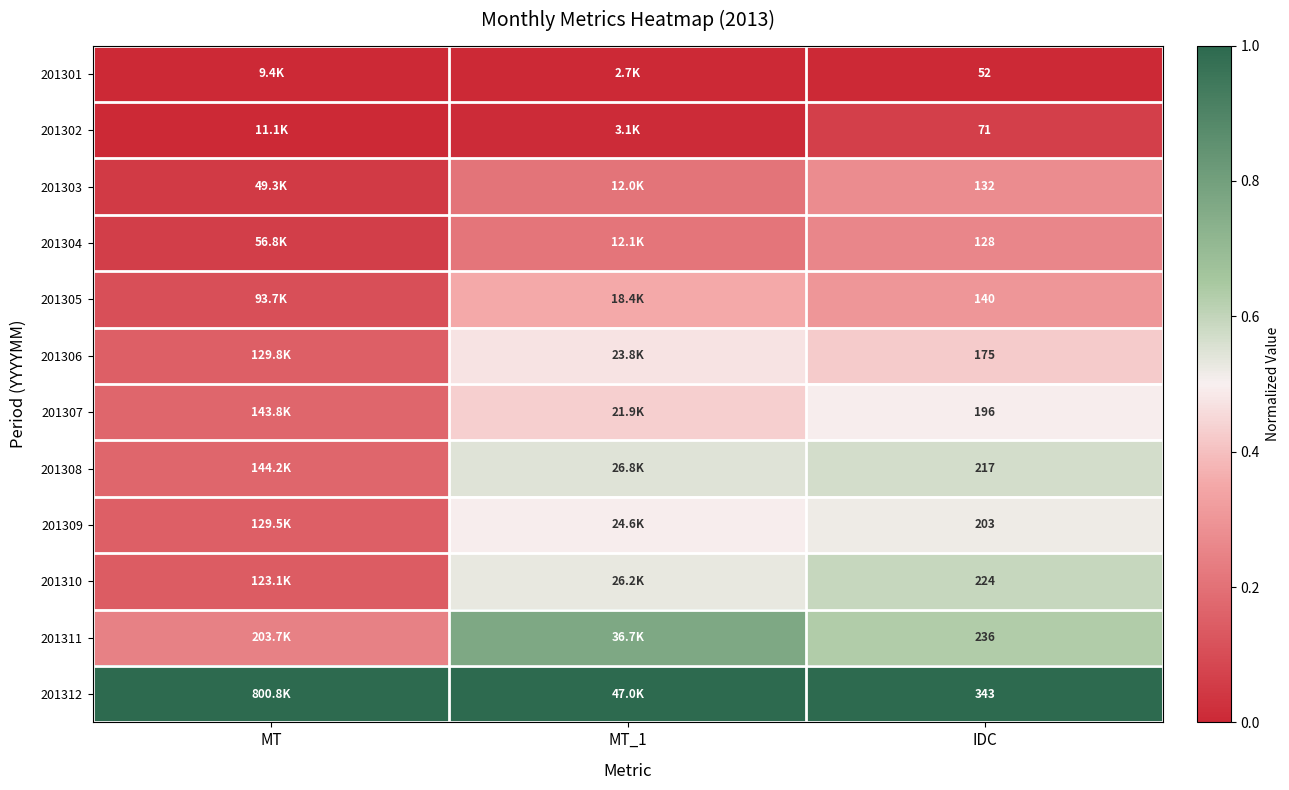

What is the difference between the maximum and minimum values in the 201306 series?

0.3